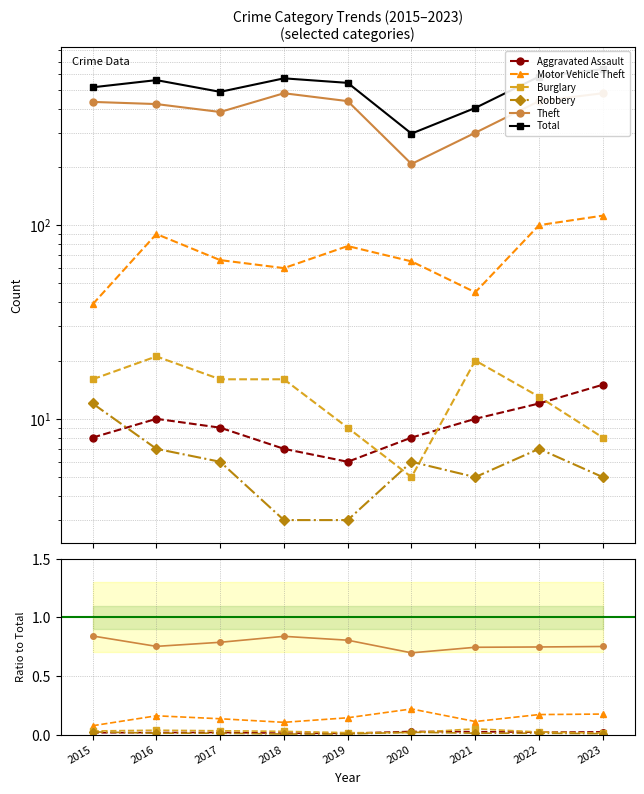

True or false: Motor Vehicle Theft has more than 0 points higher than both neighbors.

True